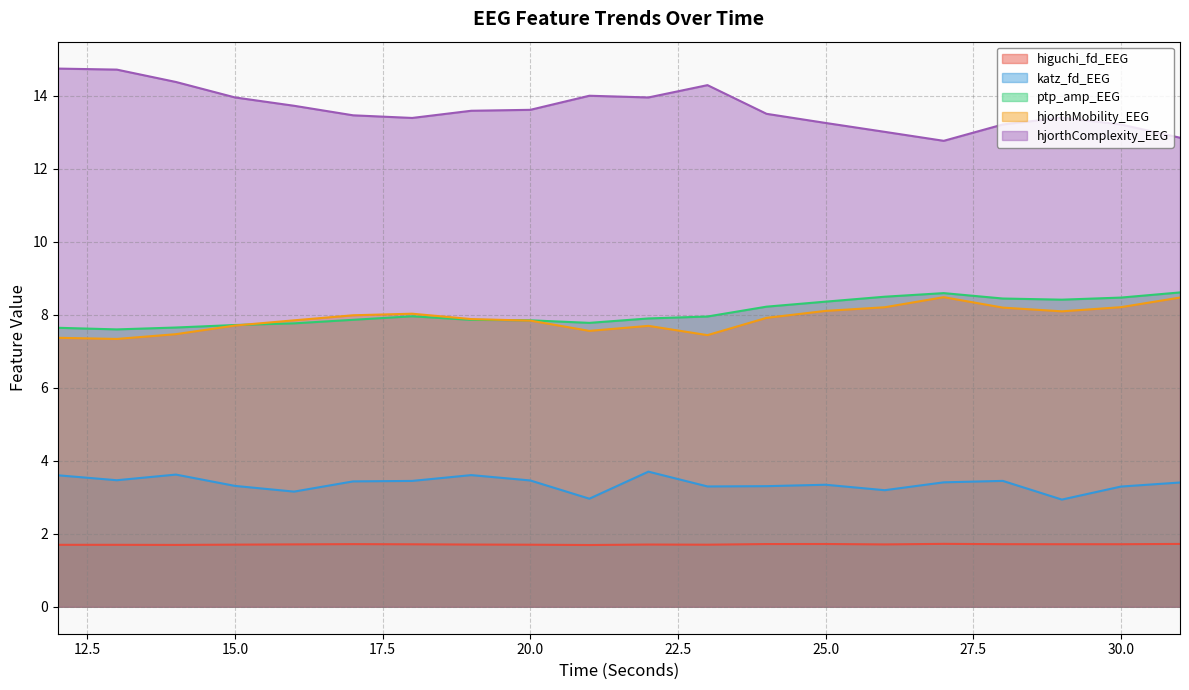

What is the maximum value for ptp_amp_EEG?

8.6